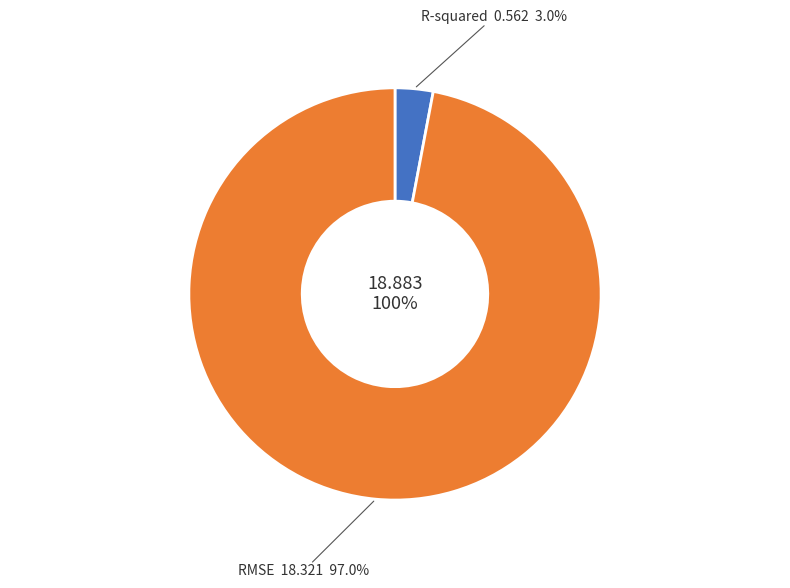

Do RMSE and R-squared together represent more than half of the pie?

Yes